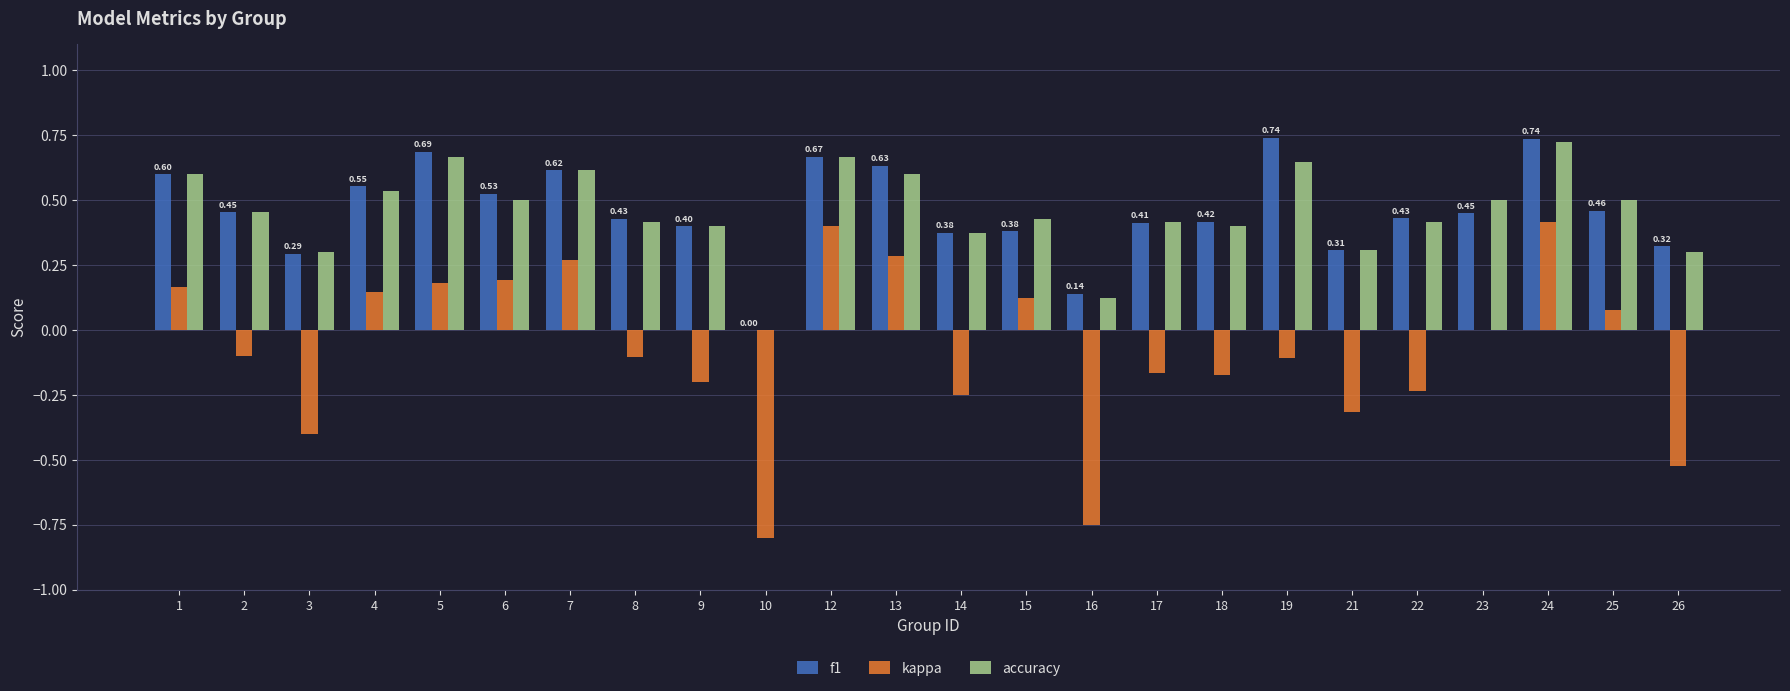

What is the sum of all kappa values?

-1.9